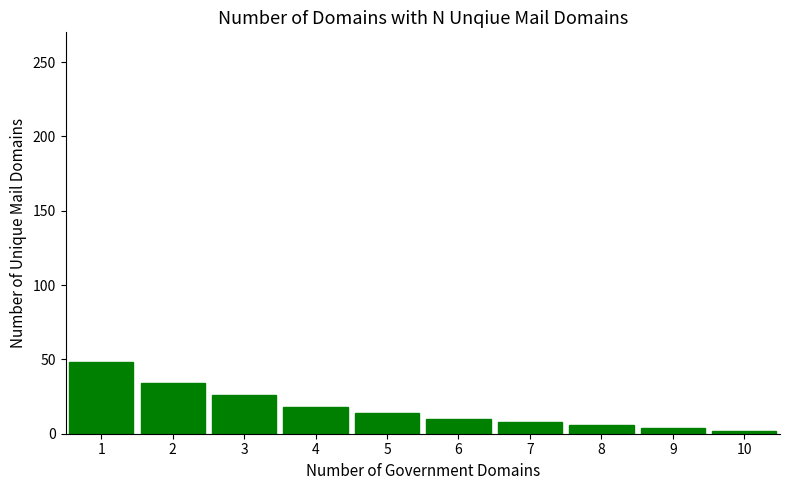

Does the chart contain stacked bars?

No